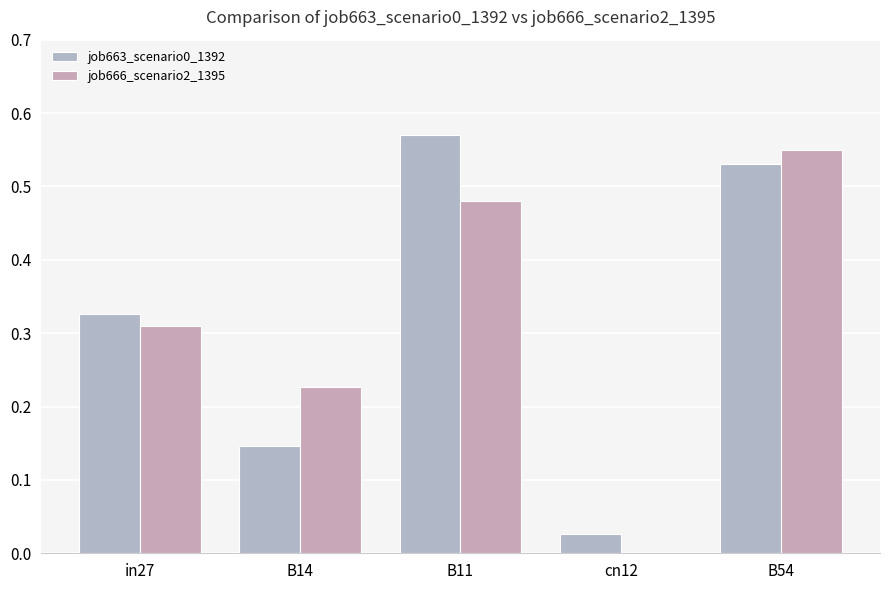

At which category does the chart reach its peak across all series?

B11